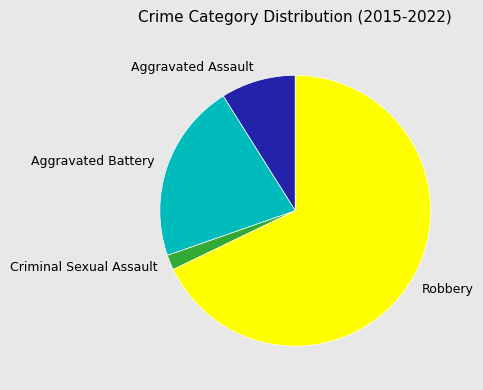

Rank the categories by value from lowest to highest.

Criminal Sexual Assault, Aggravated Assault, Aggravated Battery, Robbery